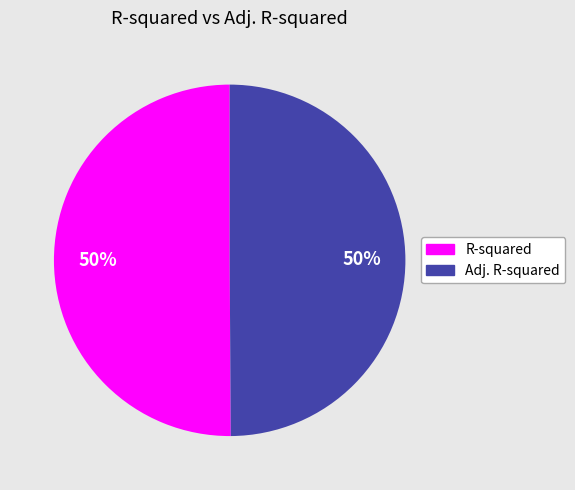

Do Adj. R-squared and R-squared together represent more than half of the pie?

Yes